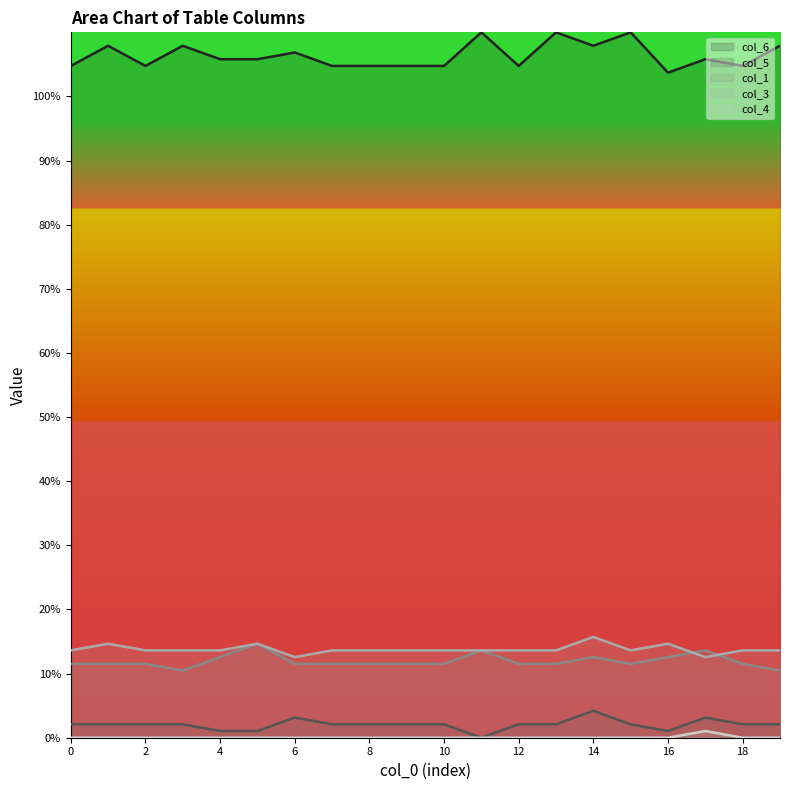

True or false: col_6 and col_1 intersect in this chart.

False